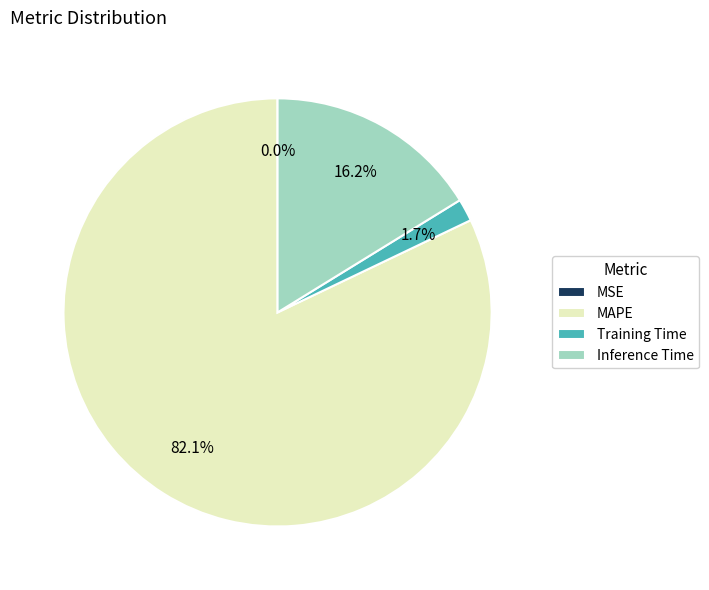

Is there a majority slice in this chart?

Yes